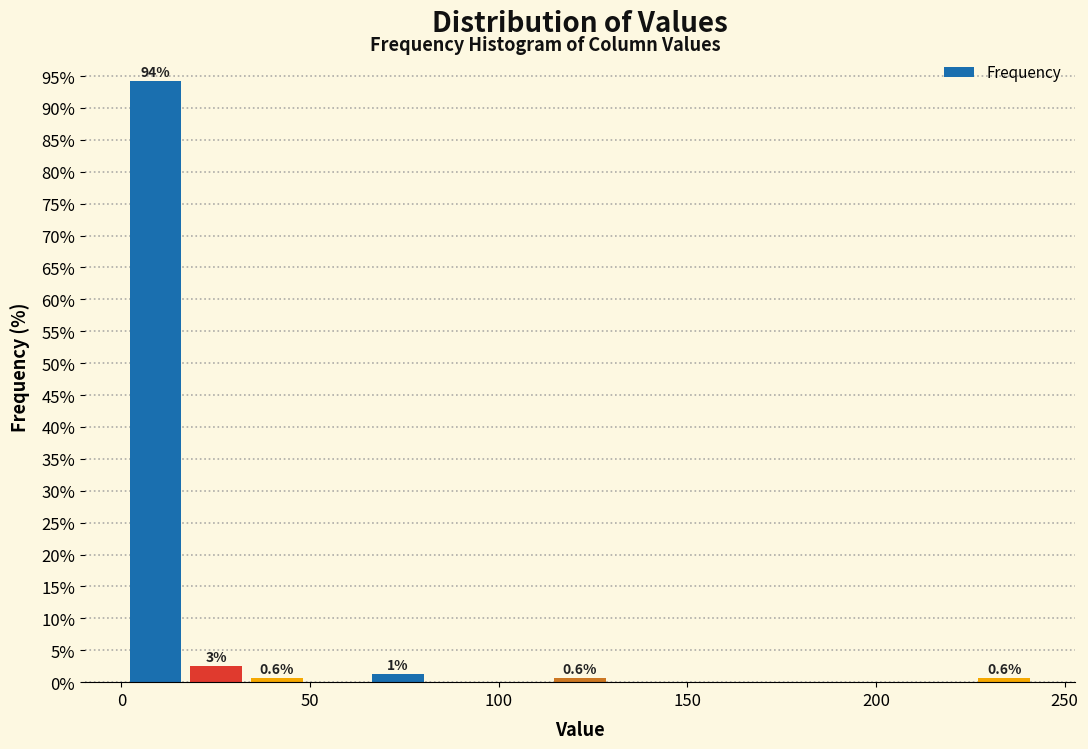

Around what value on the x-axis is the tallest bar? Give the approximate position of its centre, as read against the axis.

10